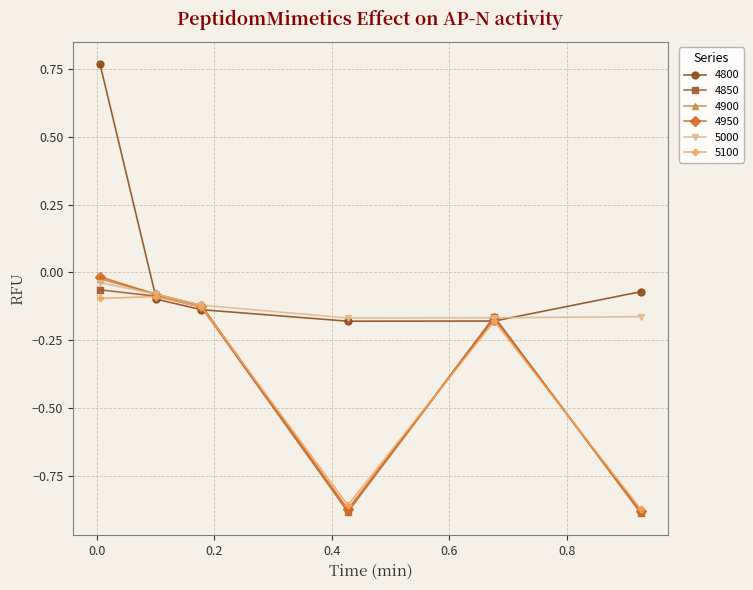

Does the chart have visible grid lines?

Yes